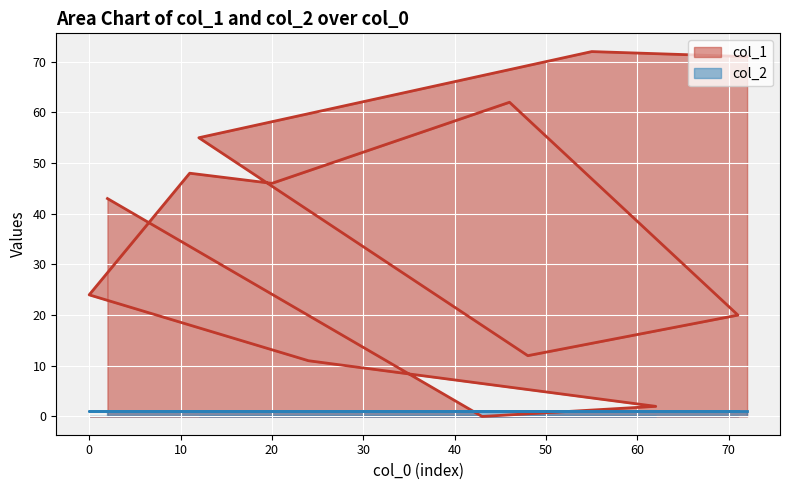

After their last crossing, which series has the higher values: col_2 or col_1?

col_1